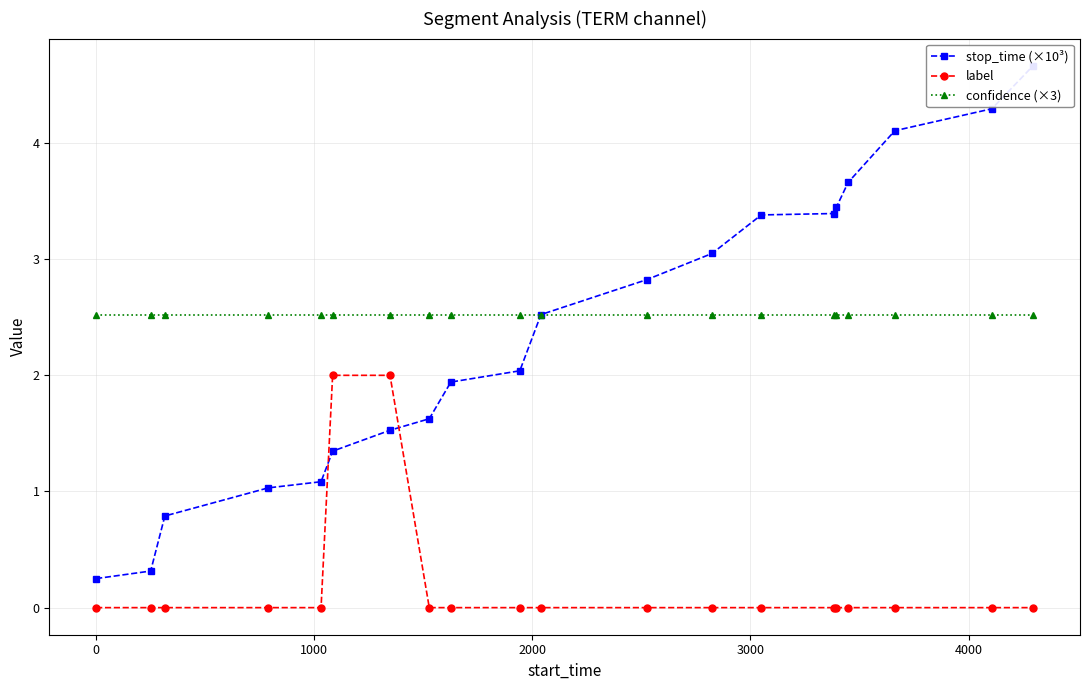

What is the maximum value for label?

2.0